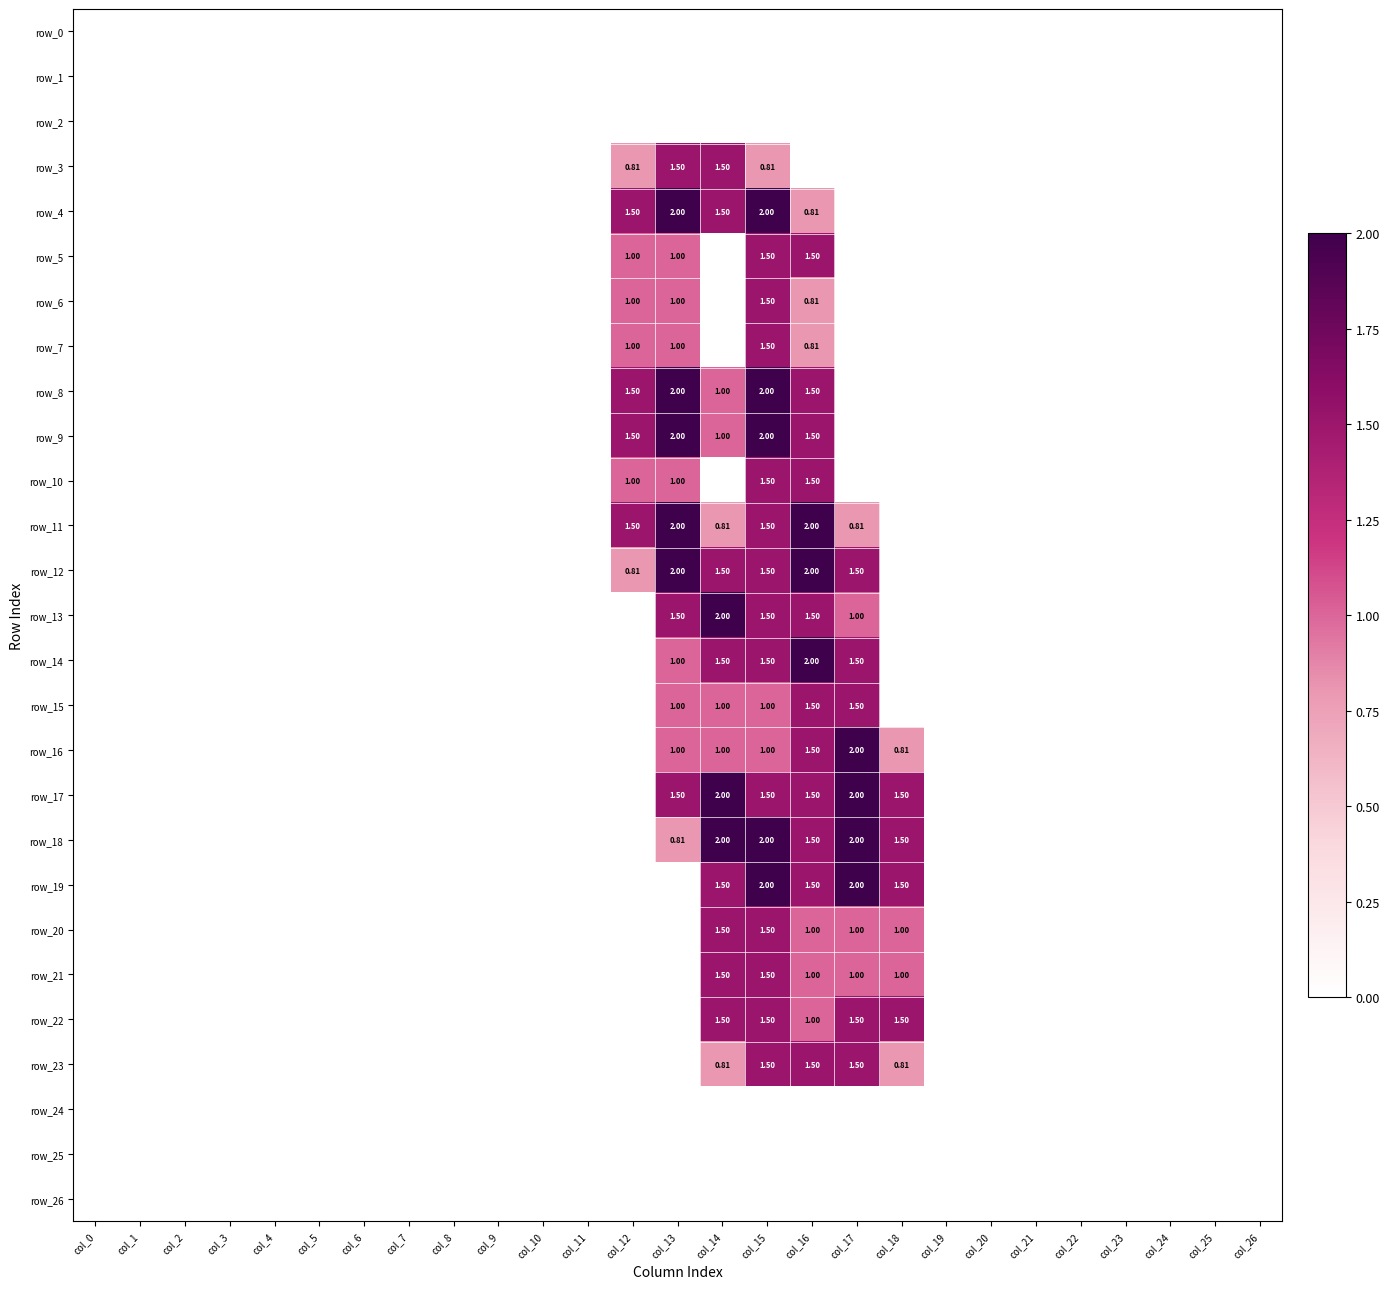

Which series has the largest total across all categories?

row_17